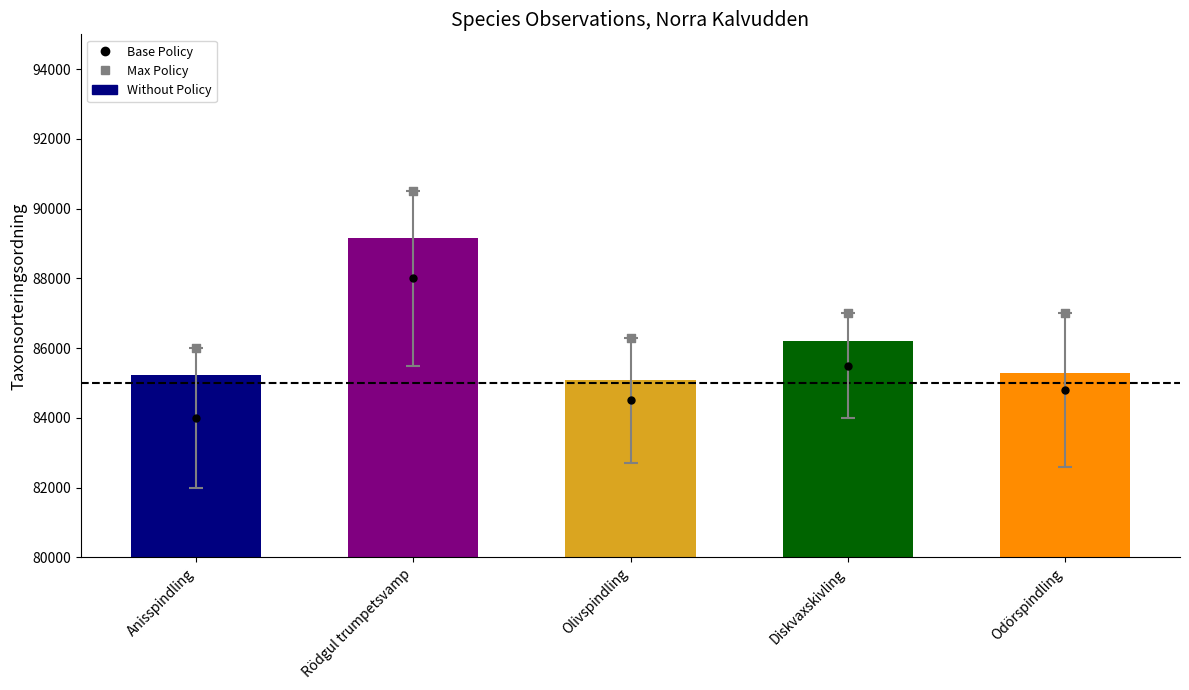

At which category is the sum across all series the highest?

Rödgul trumpetsvamp